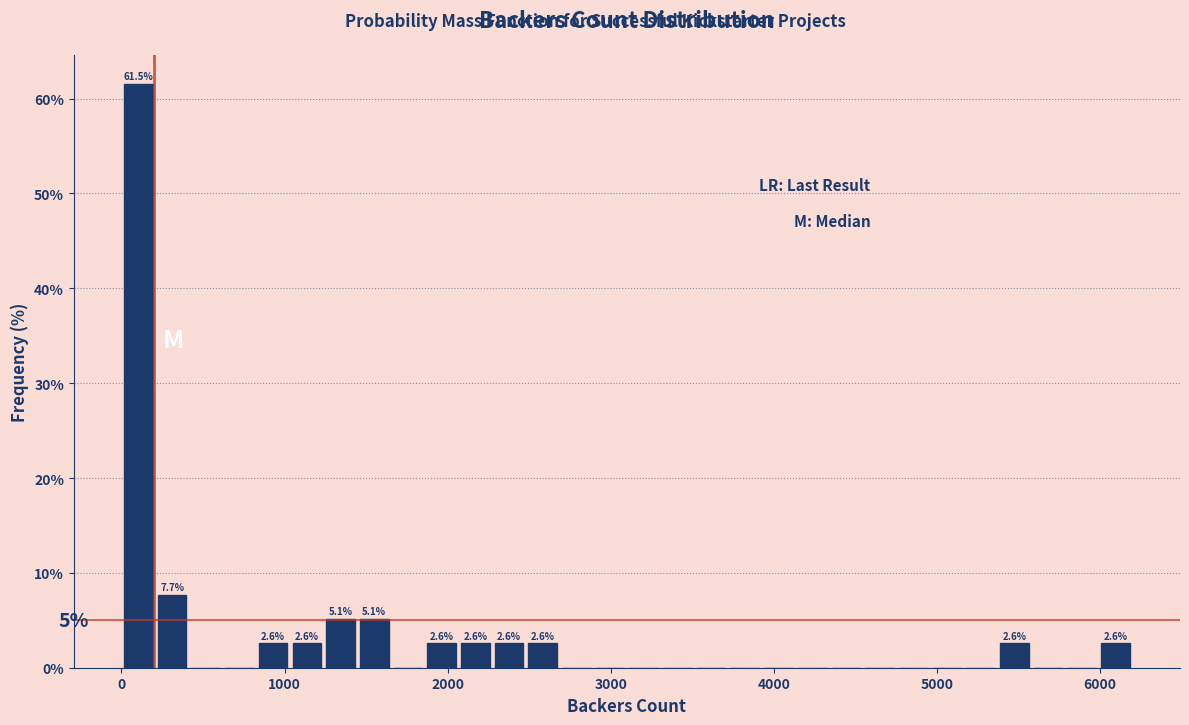

Around what value on the x-axis is the tallest bar? Give the approximate position of its centre, as read against the axis.

100